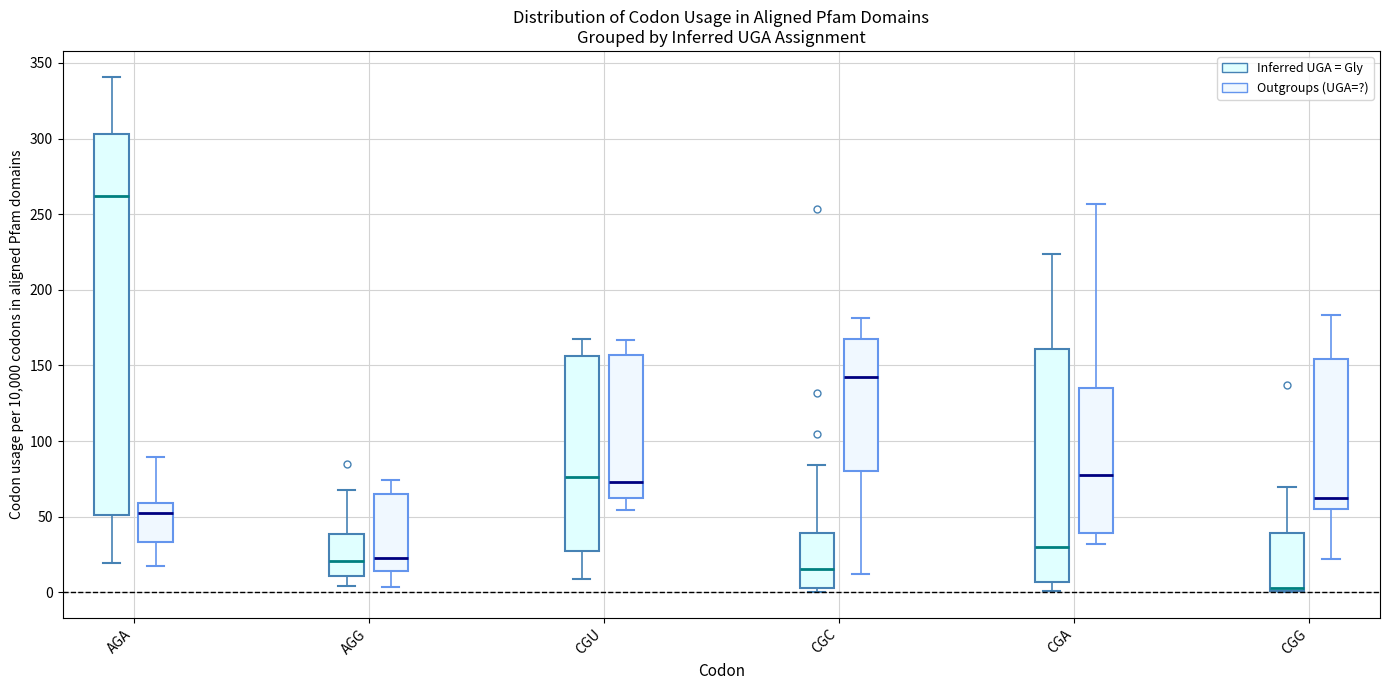

Where does the median line of the box for AGA (Outgroups (UGA=?)) sit on the y-axis? The values are not printed on the chart, so give them approximately, as read against the axis.

55